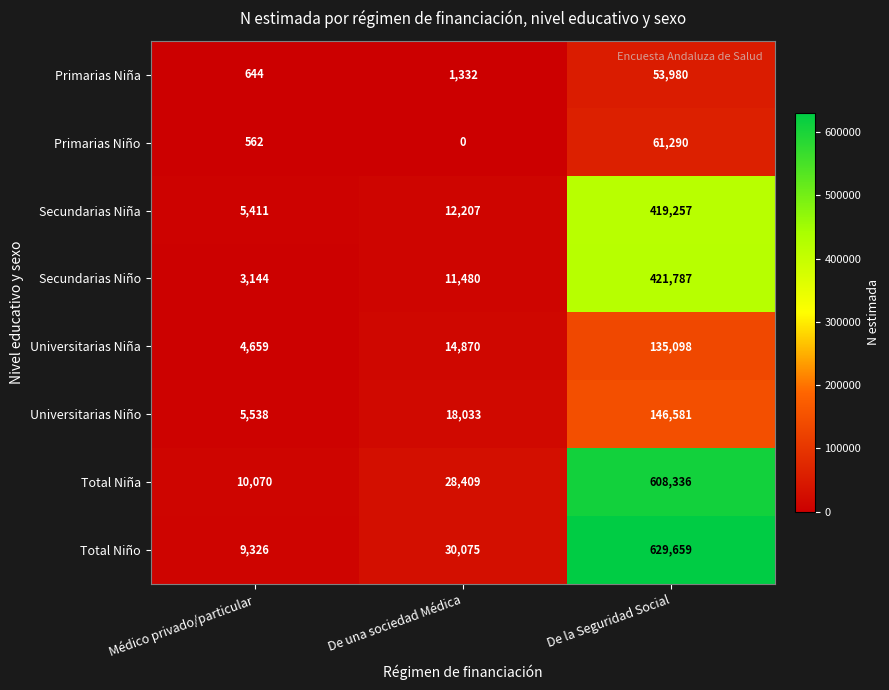

How many data points does each series have?

3